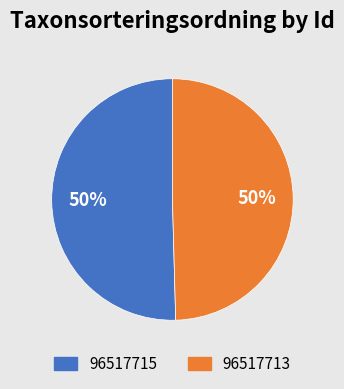

What is the majority slice?

96517715